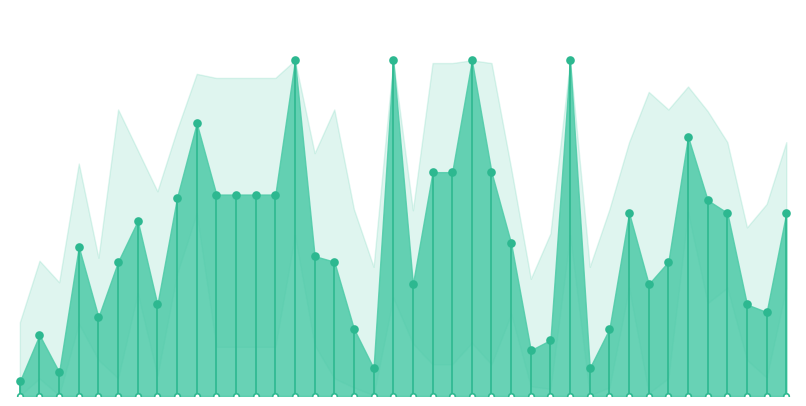

Is it true that RF equals 0.2 at 38?

True